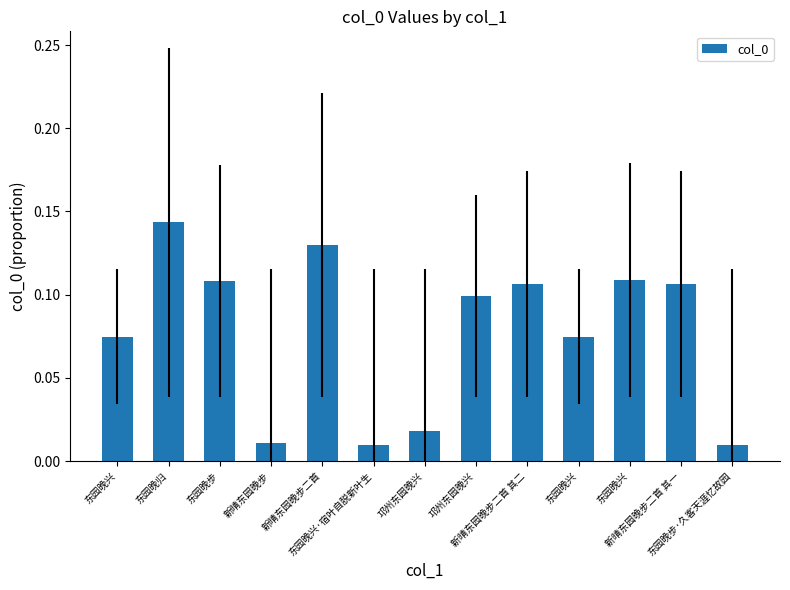

Count the number of categories in the chart.

13